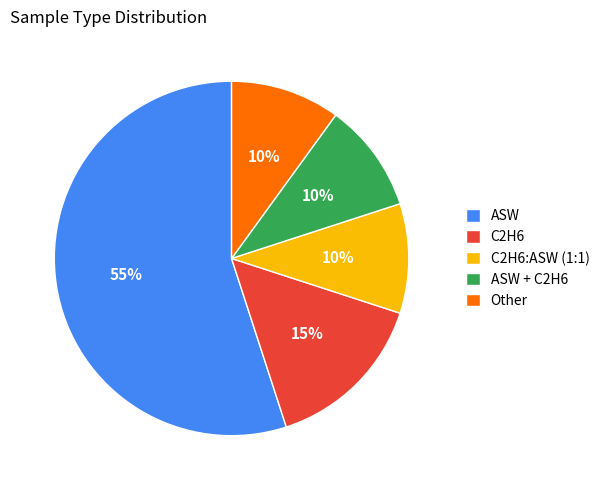

Does ASW represent more than half of the total?

Yes